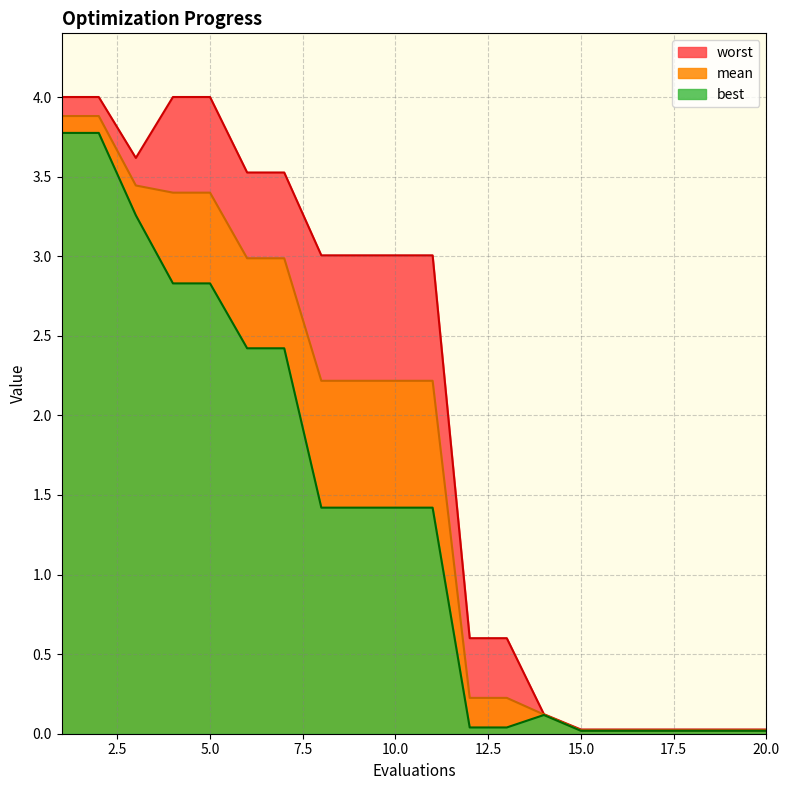

Which has a higher value, 3 or 7?

3